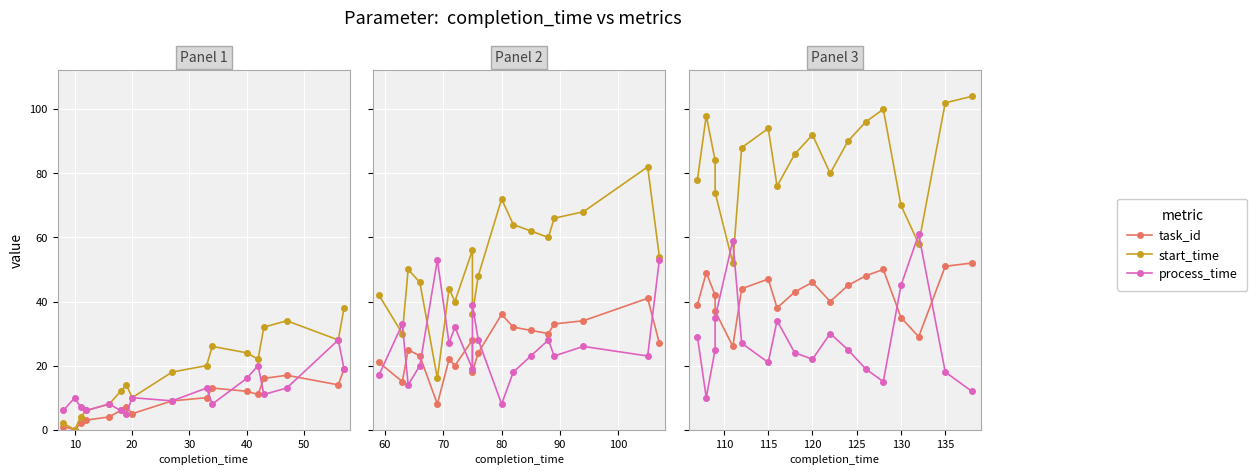

Does the chart display data point markers on the line(s)?

Yes